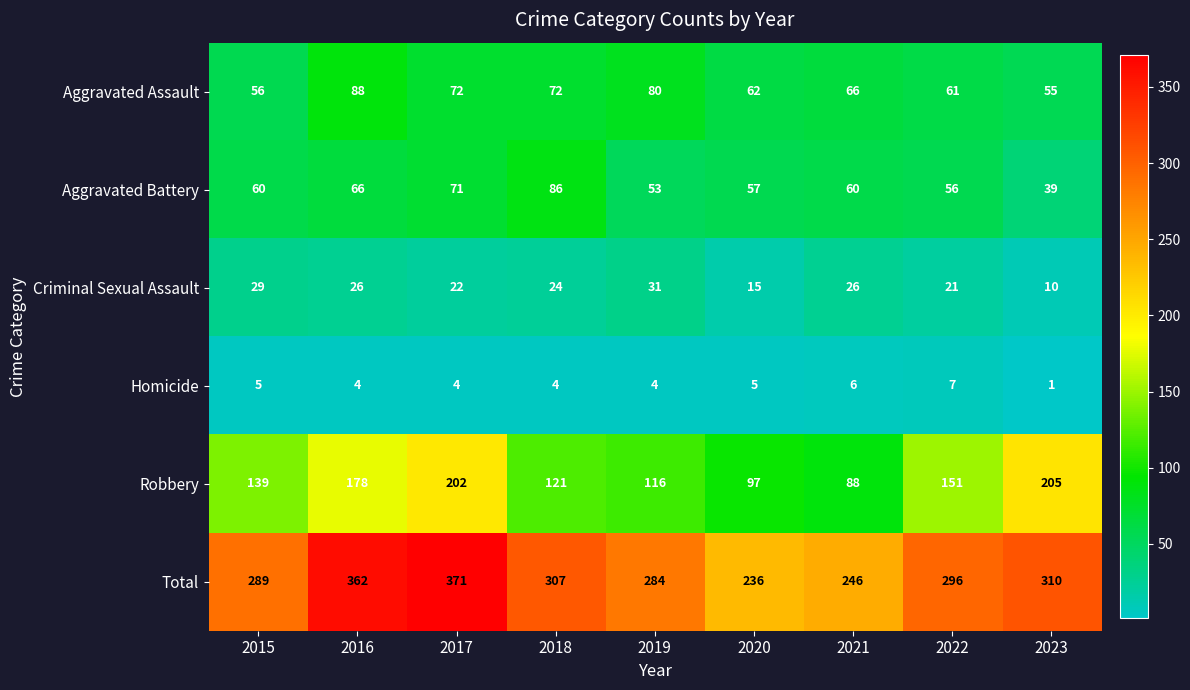

At which label does Aggravated Assault first exceed 66?

2016